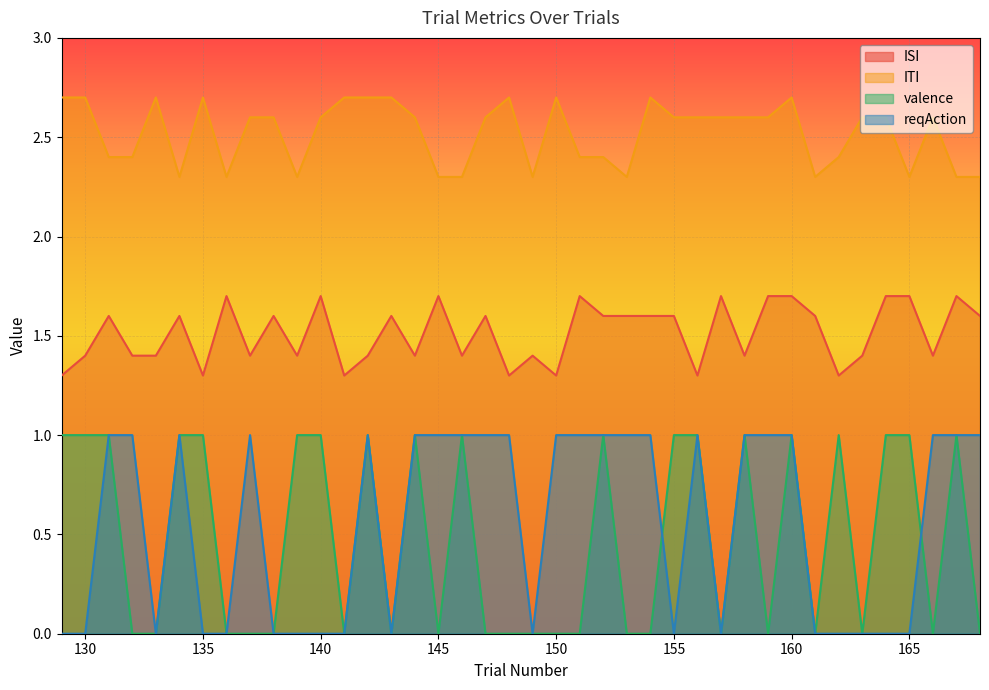

The value of ISI at 166 is 1.4. True or false?

True